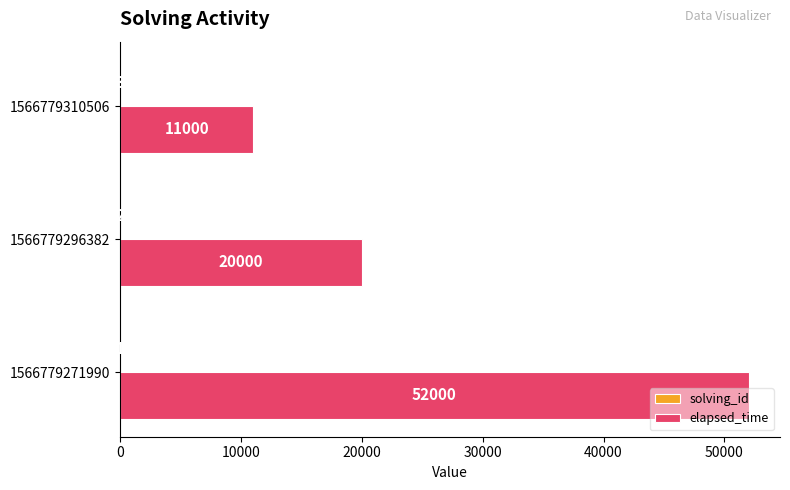

Which series has the largest total across all categories?

elapsed_time